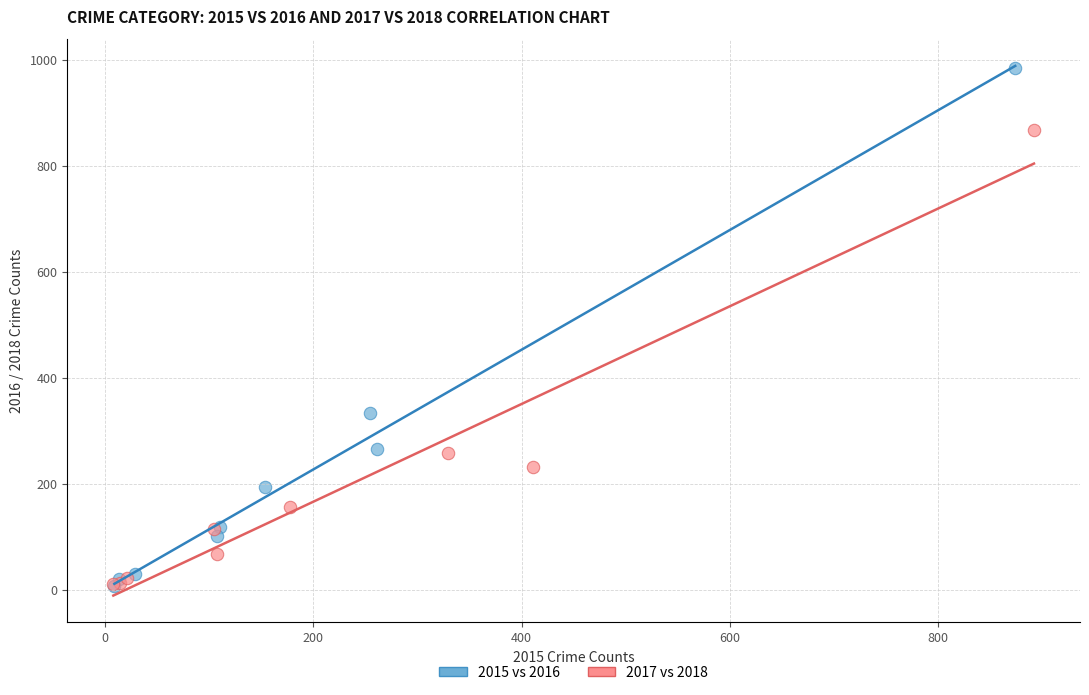

Which series has the largest Y range (max minus min)?

2015 vs 2016